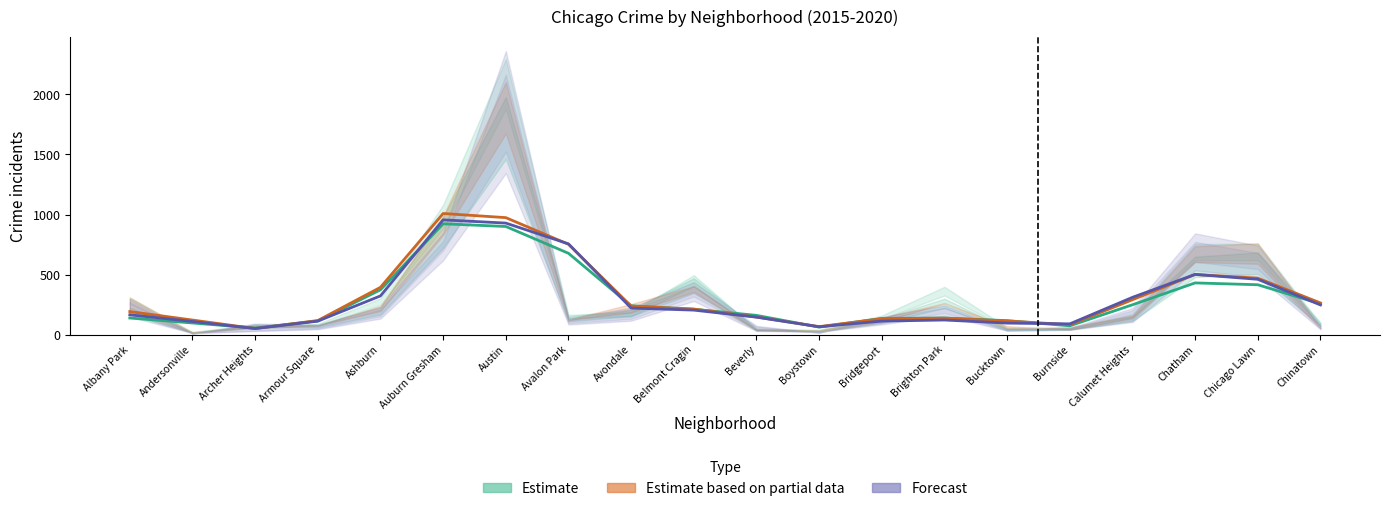

Rank the series by their maximum value, from lowest to highest.

Estimate, Forecast, Estimate based on partial data